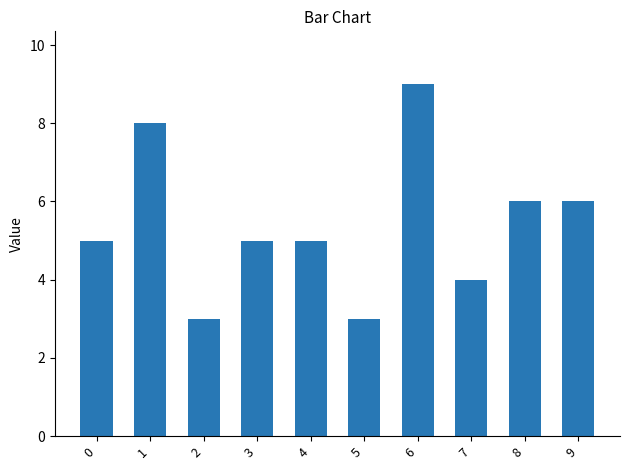

Reading left to right, extract all data points from this chart.

5	8	3	5	5	3	9	4	6	6